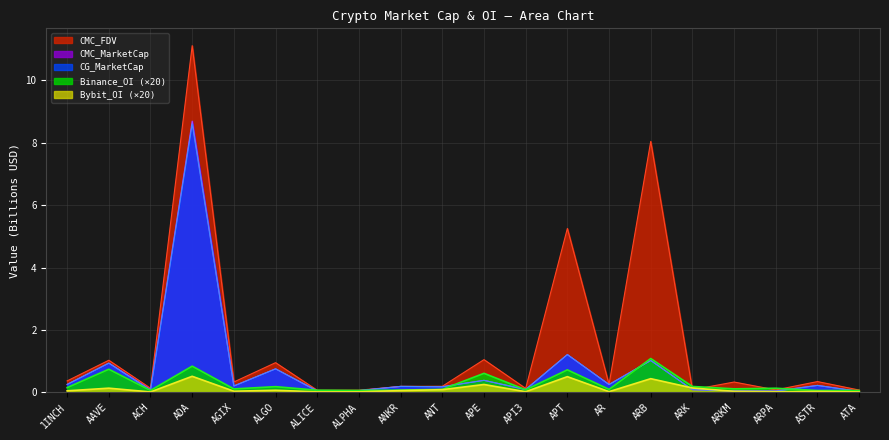

Which has a higher value, ANT or AAVE?

AAVE